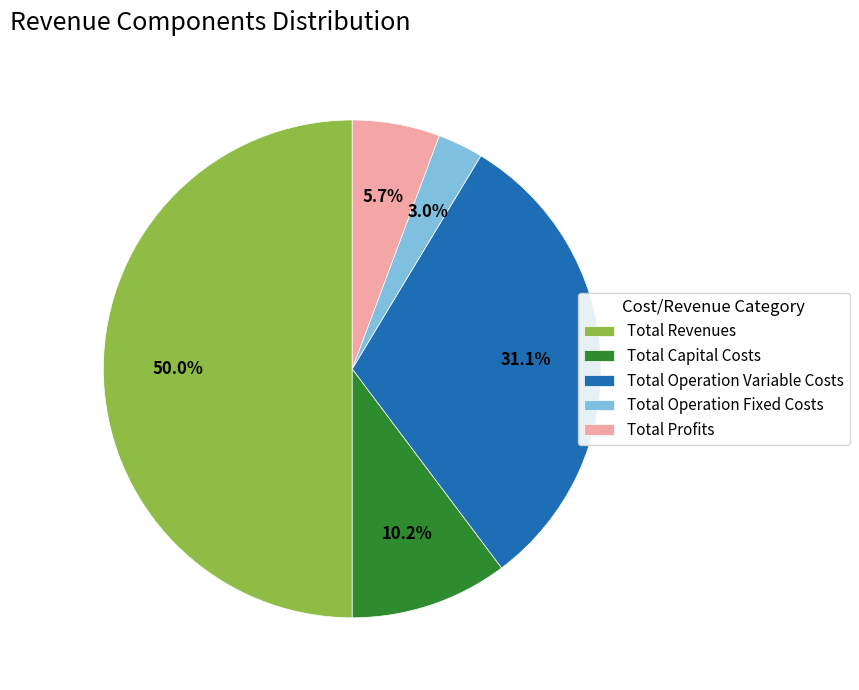

To the nearest percent, what is the difference between the Total Operation Fixed Costs and Total Capital Costs slice percentages?

7%